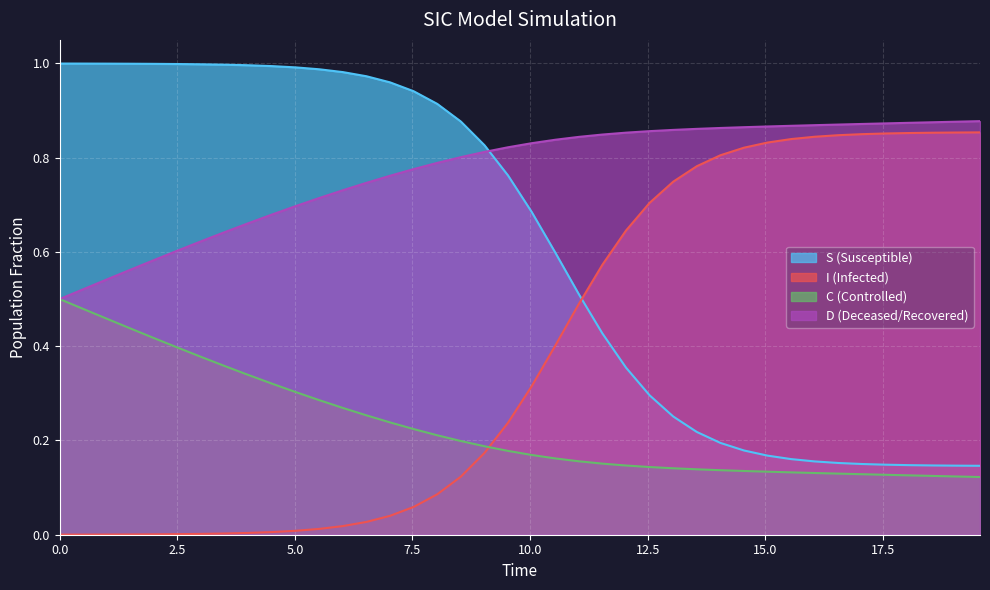

True or false: S (Susceptible) and C (Controlled) cross at least once.

False